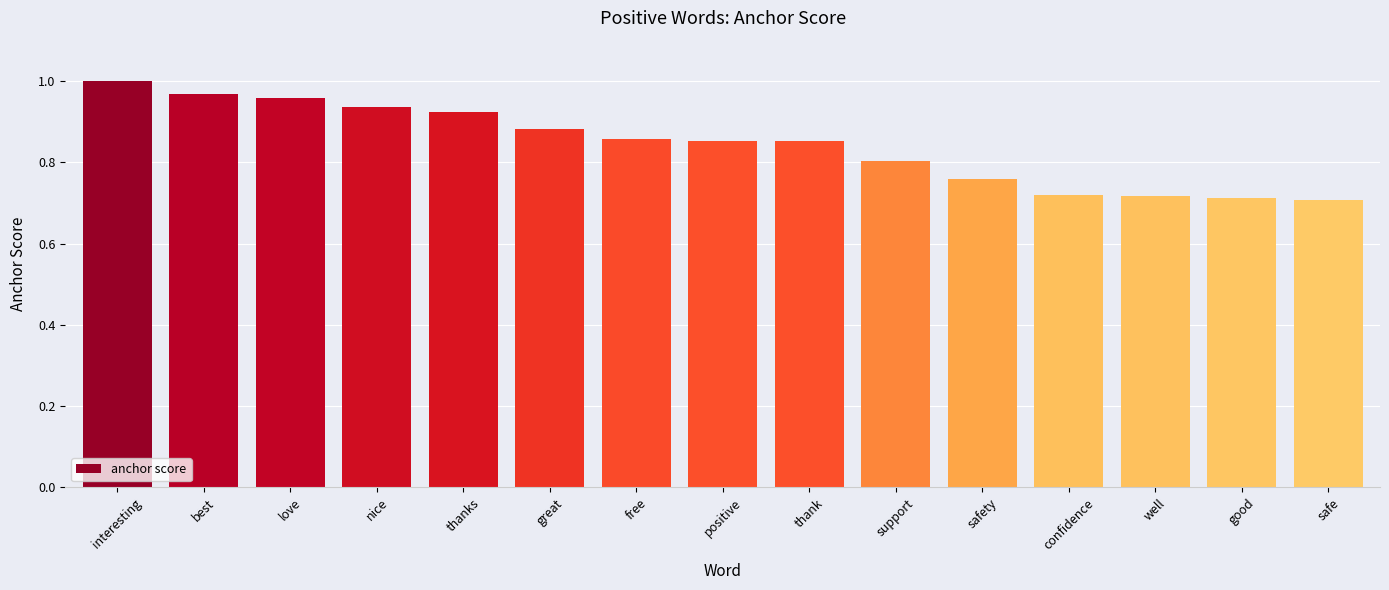

Which category has the highest value across all series?

interesting